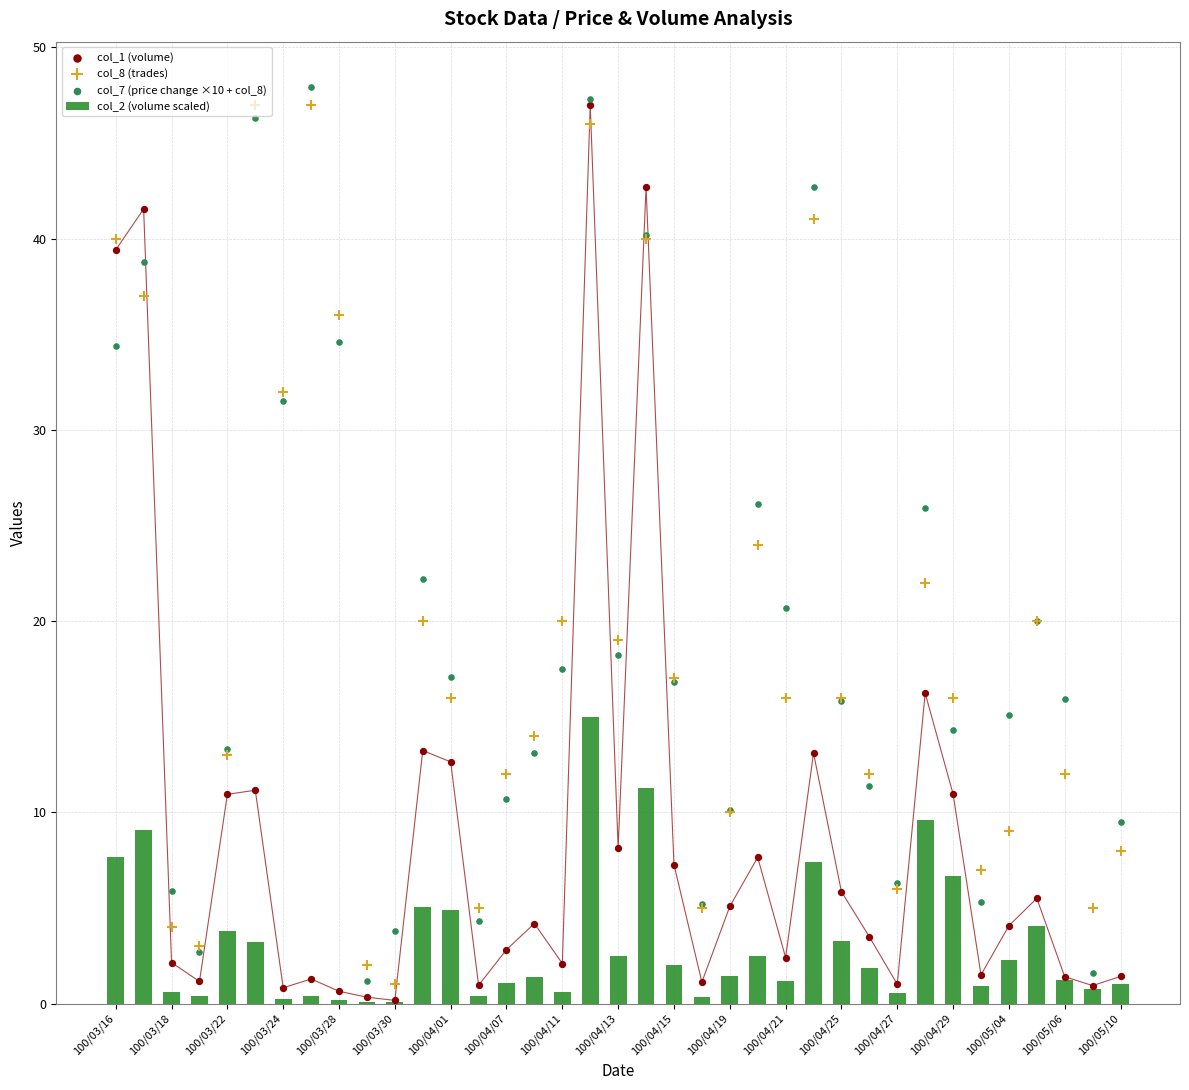

At how many categories does at least one series exceed 22?

12